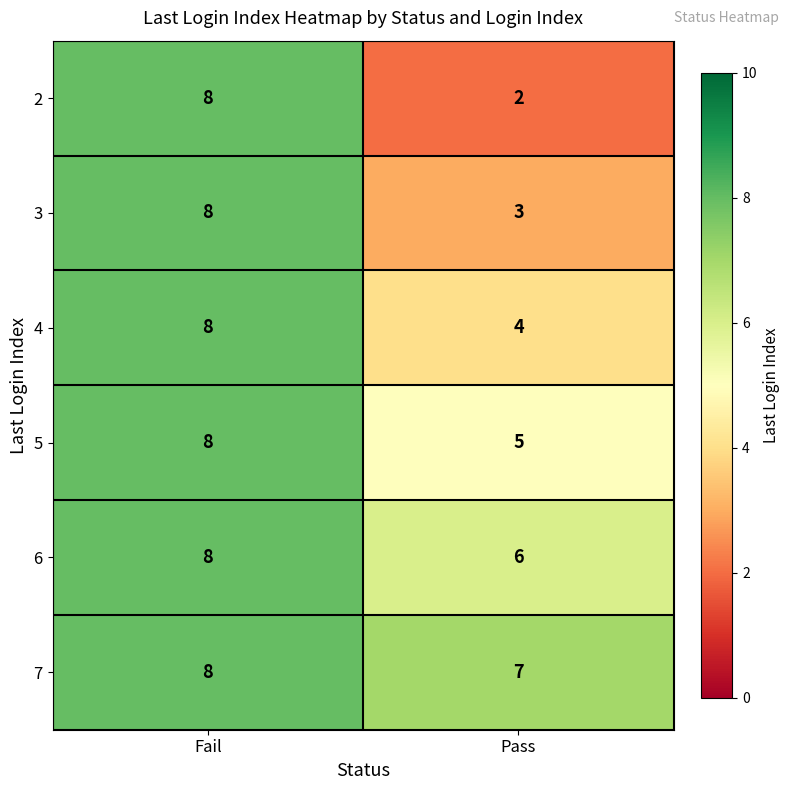

At which category does the chart reach its minimum across all series?

Pass